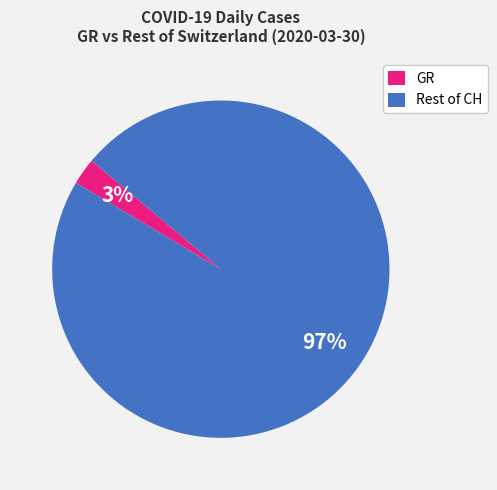

The Rest of CH slice represents 97% of the pie. True or false?

True